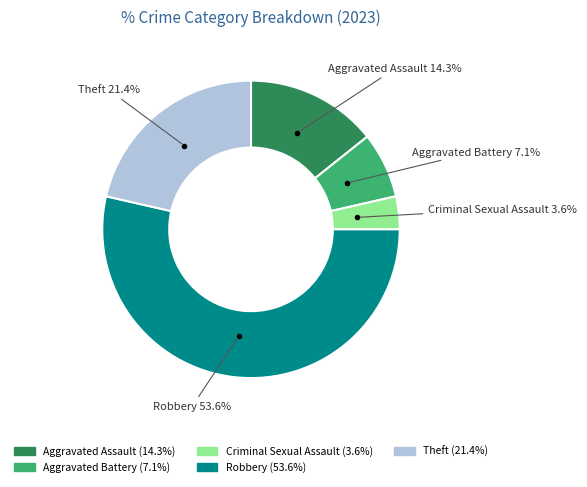

What percentage do Aggravated Assault and Aggravated Battery together represent?

21.4%